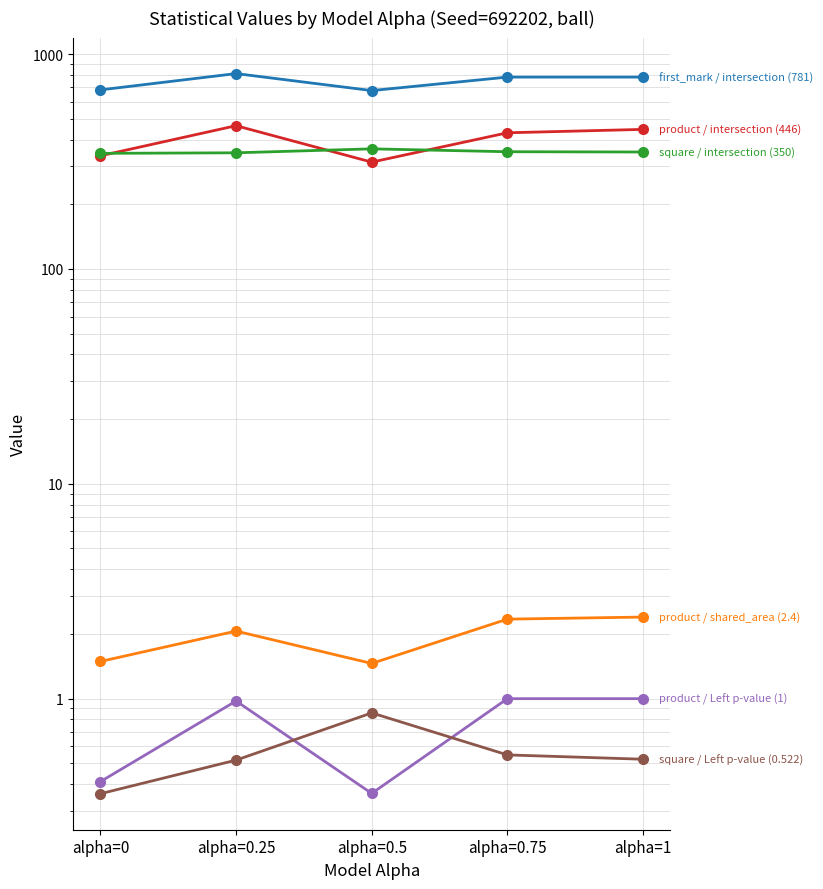

At which category is the sum across all series the highest?

alpha=0.25